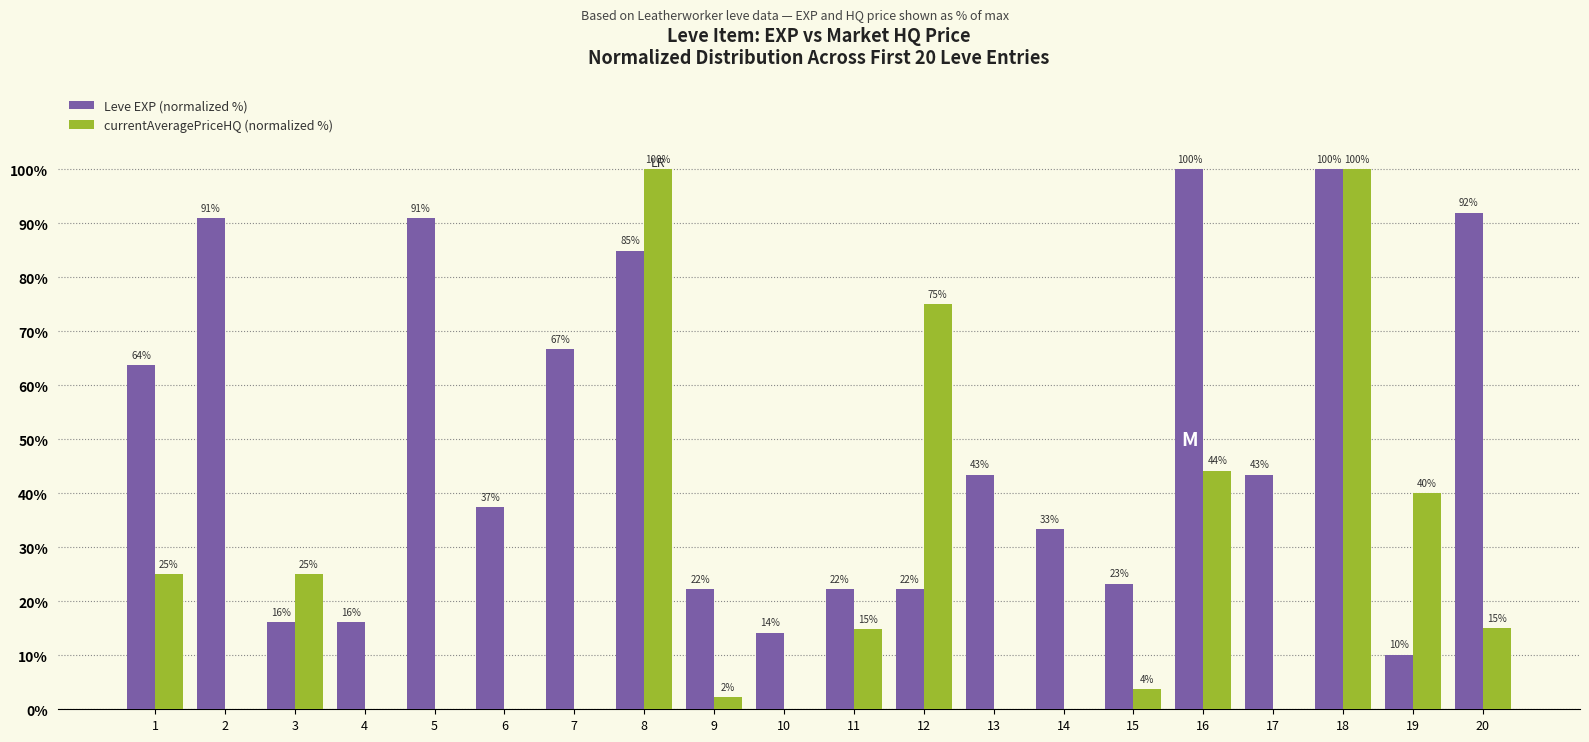

At which category is the sum across all series the highest?

18